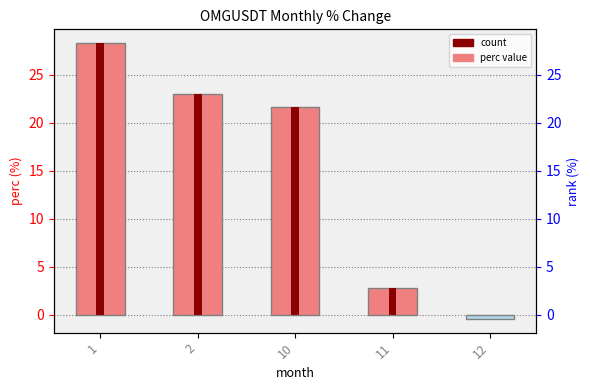

At which category does the chart reach its peak across all series?

1